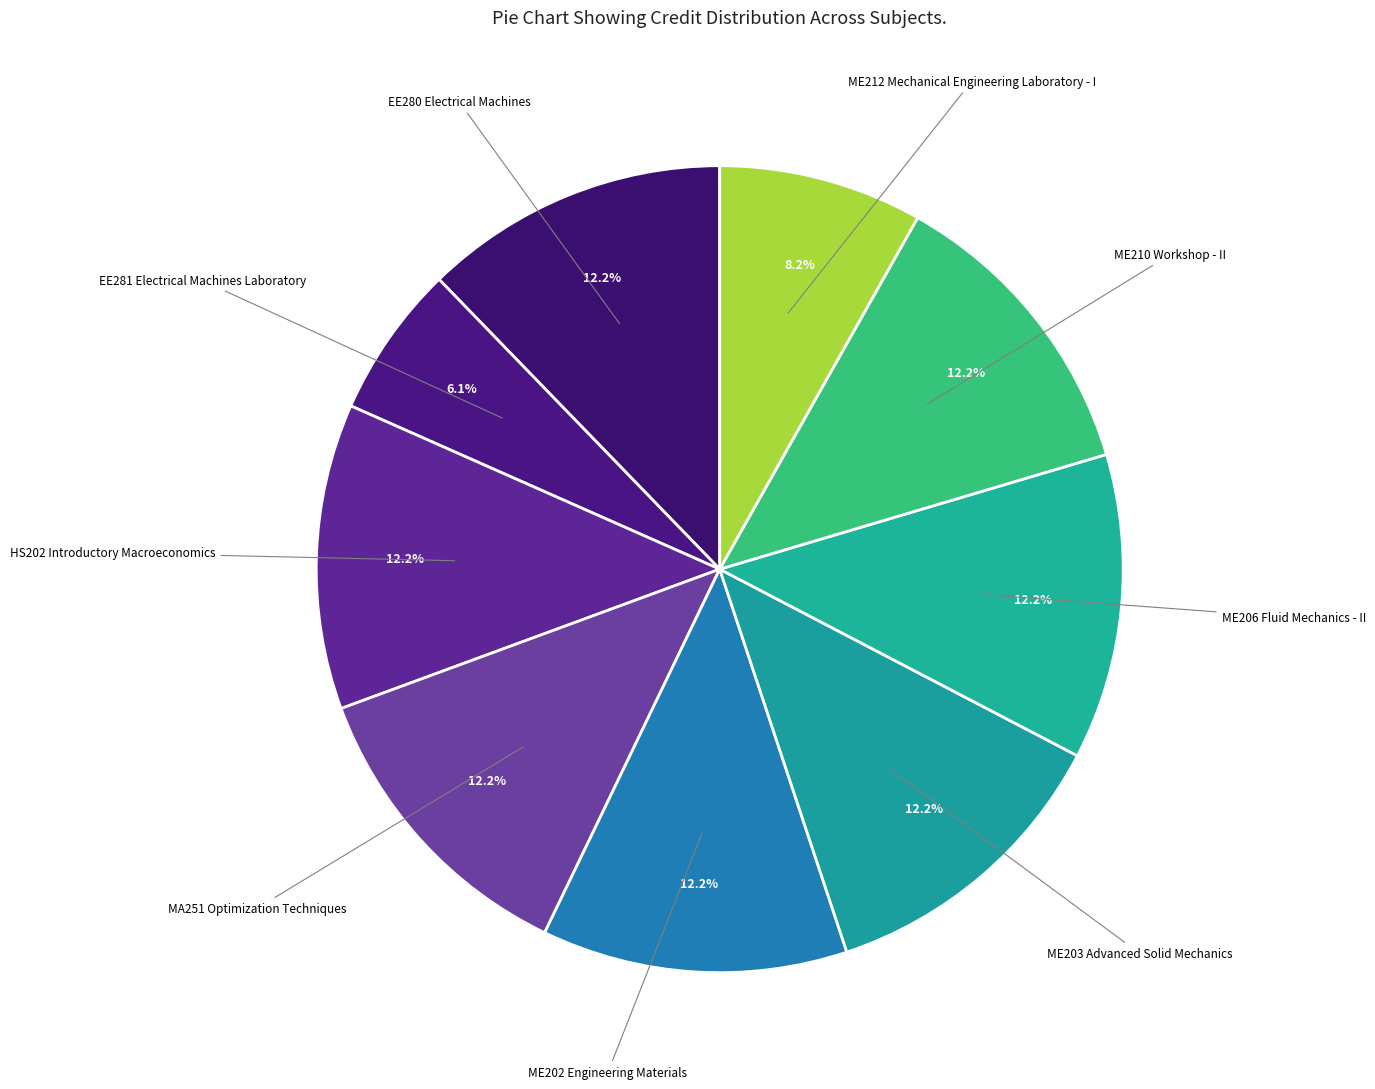

Count the number of slices in the pie.

9